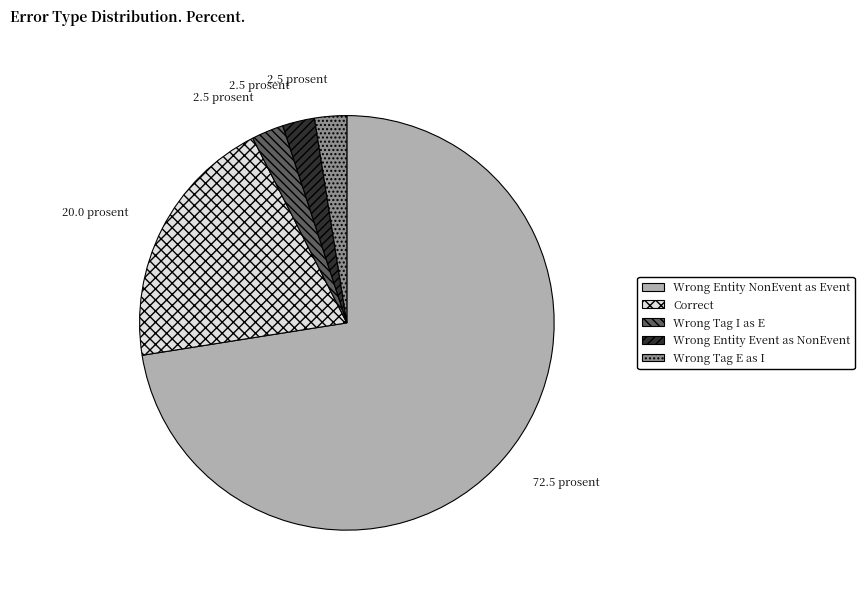

Does any single category account for the majority?

Yes